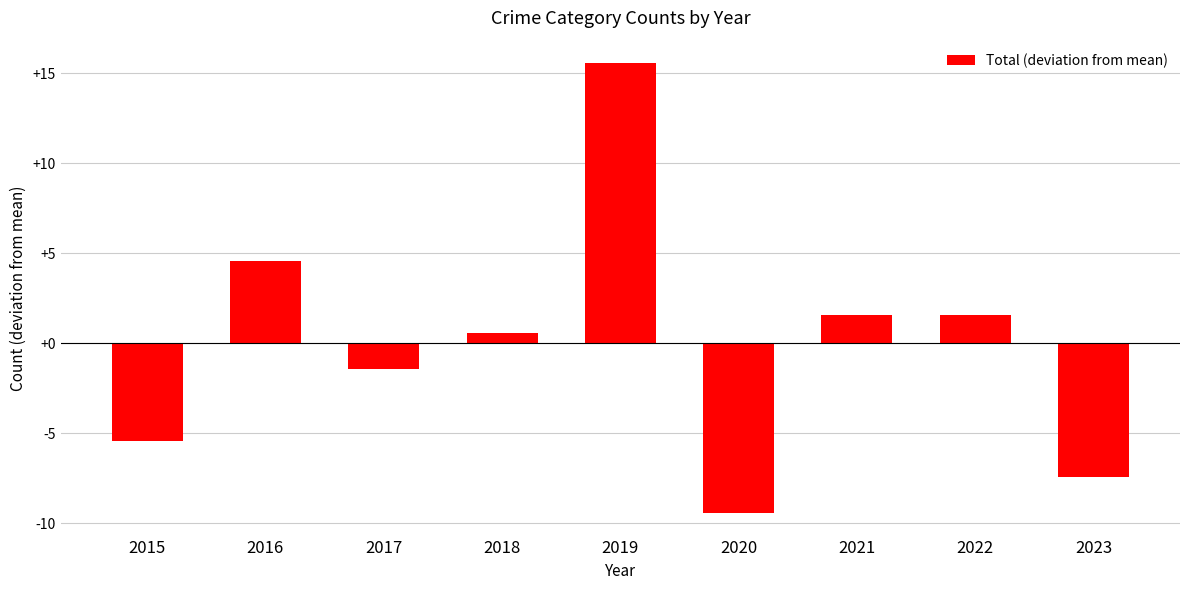

What is the minimum value shown in the chart?

-9.4